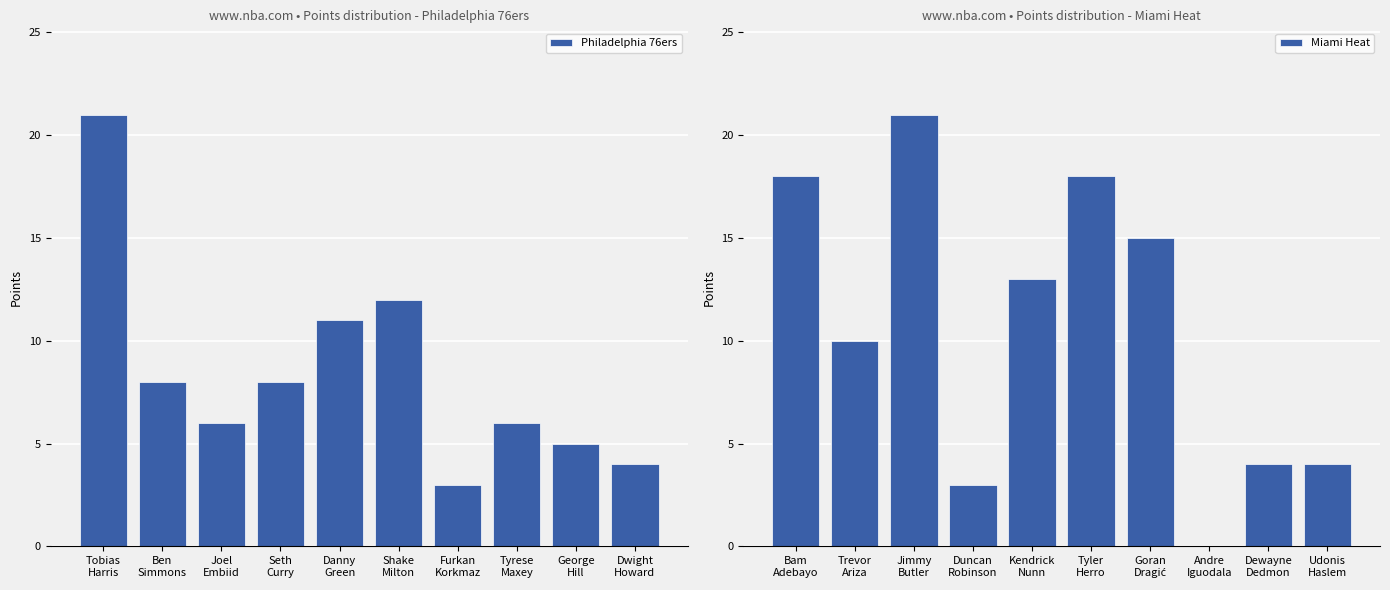

At how many categories does at least one series exceed 5?

8